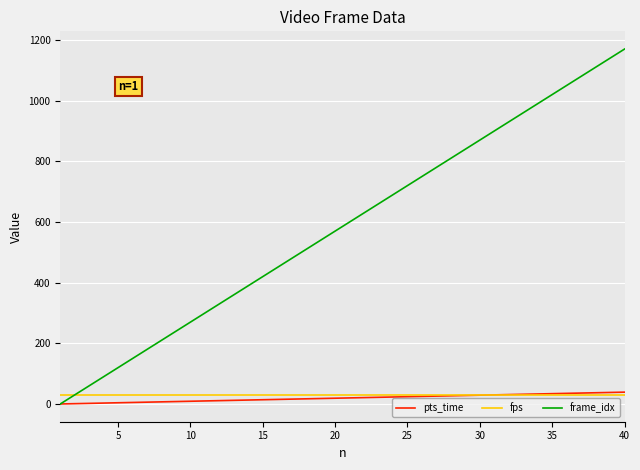

What is the difference between the maximum and second lowest values in the pts_time series?

38